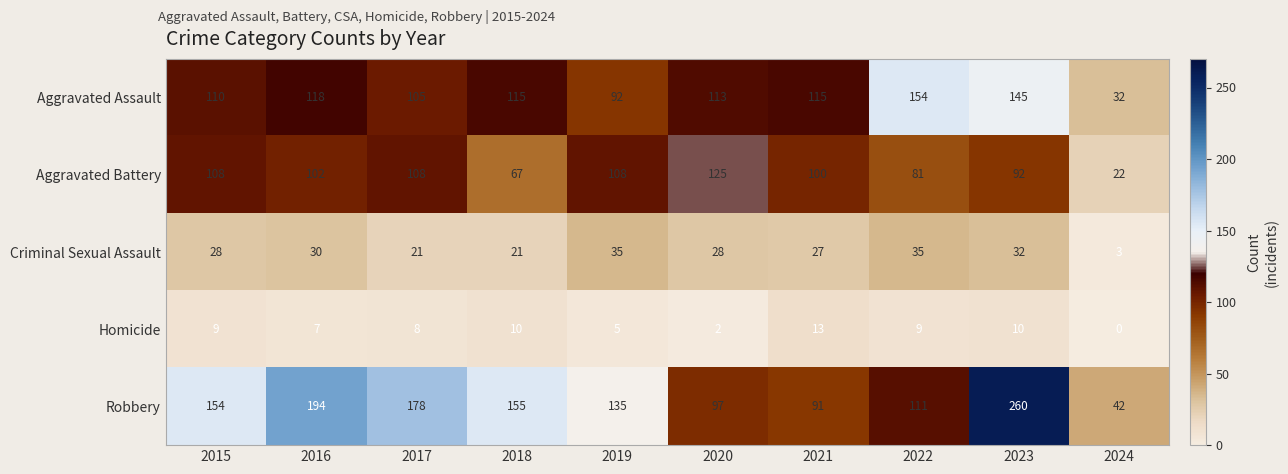

List the series in order of their peak value, lowest first.

Homicide, Criminal Sexual Assault, Aggravated Battery, Aggravated Assault, Robbery